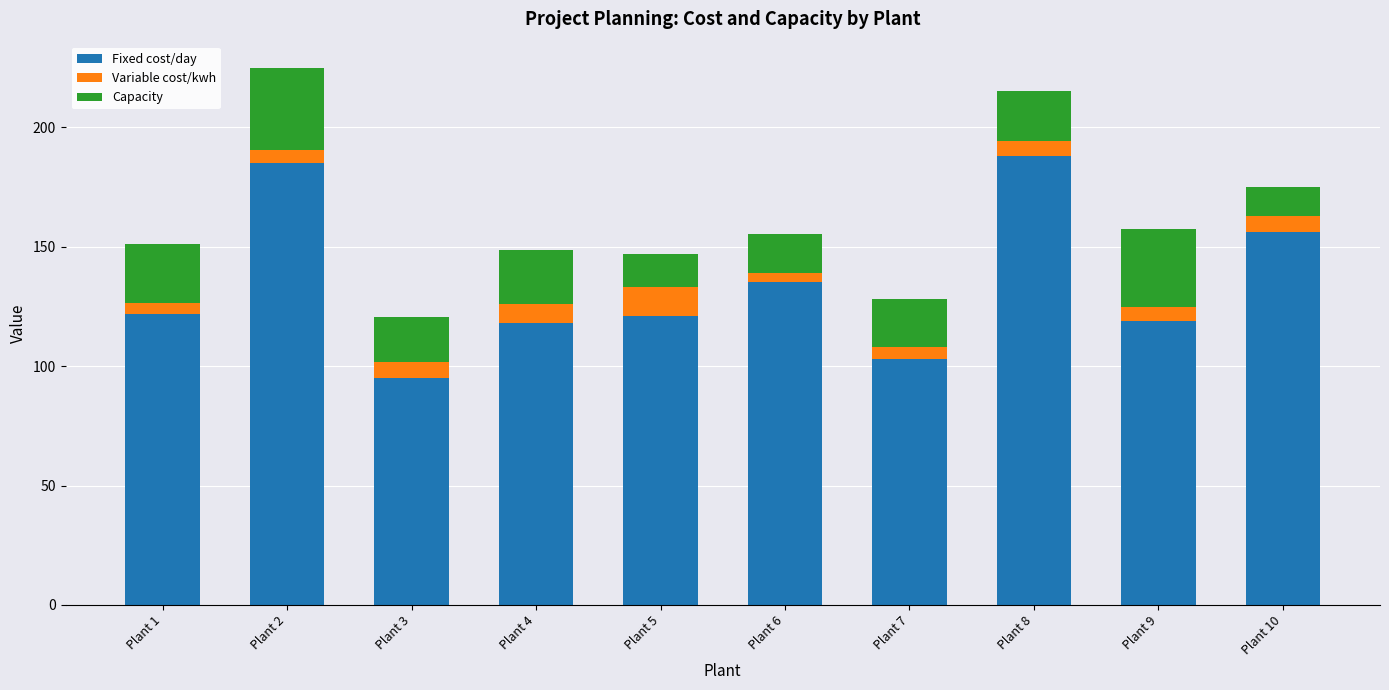

What is the minimum value for Fixed cost/day?

95.0